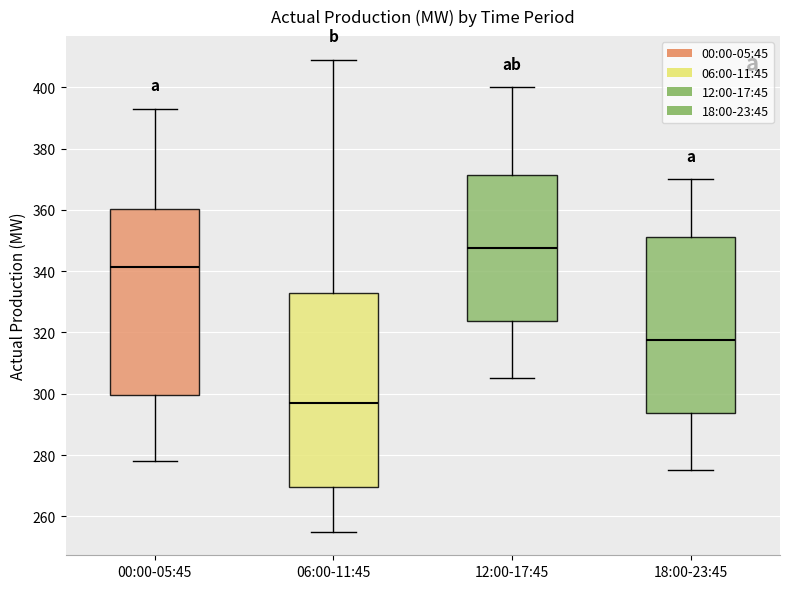

Reading left to right, read every box against the y-axis: the position of its median line, the range the box covers, and the ends of its whiskers. The values are not printed on the chart, so give them approximately, as read against the axis.

00:00-05:45: median 342, box 300 to 360, whiskers 278 to 394
06:00-11:45: median 298, box 270 to 334, whiskers 256 to 410
12:00-17:45: median 348, box 324 to 372, whiskers 306 to 400
18:00-23:45: median 318, box 294 to 352, whiskers 276 to 370